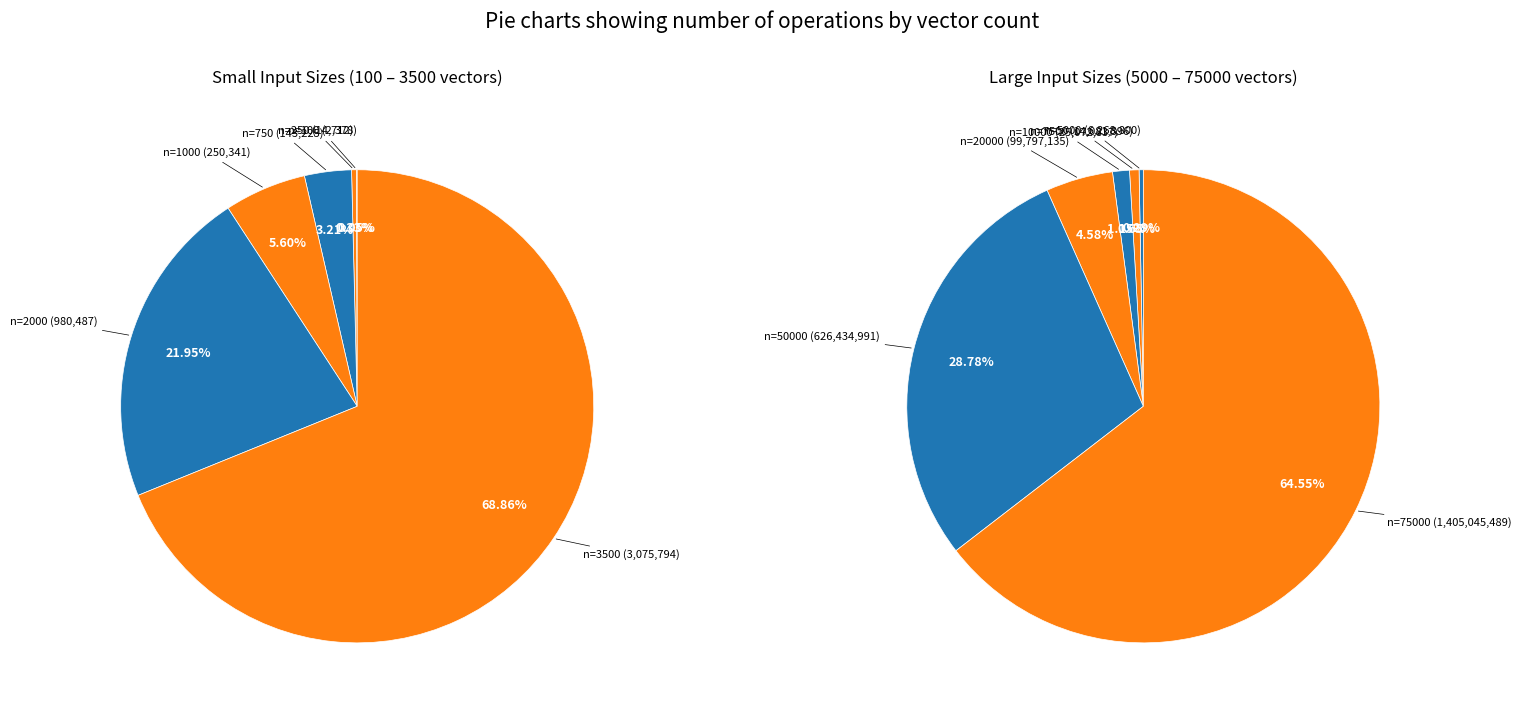

Is the sum of 20000 and 1000 greater than half?

No